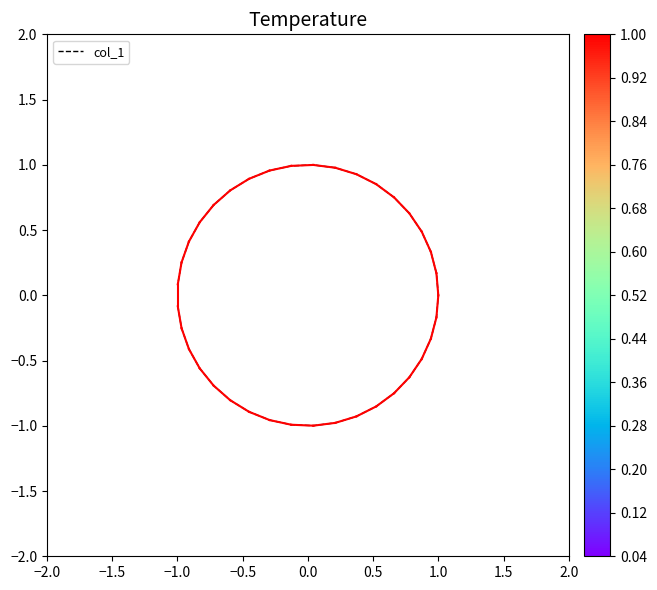

What is the difference between the maximum and minimum values?

2.0